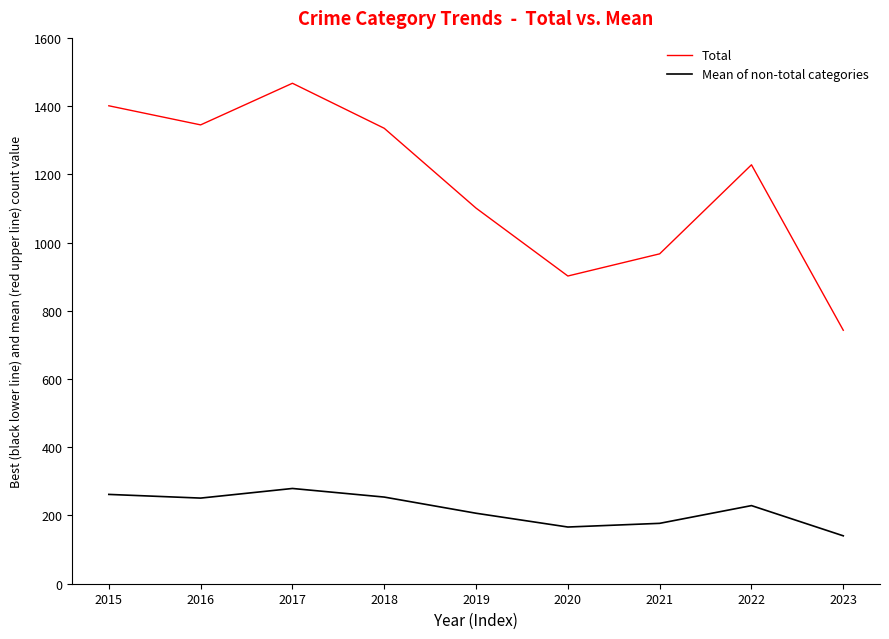

Which category has the highest value across all series?

2017